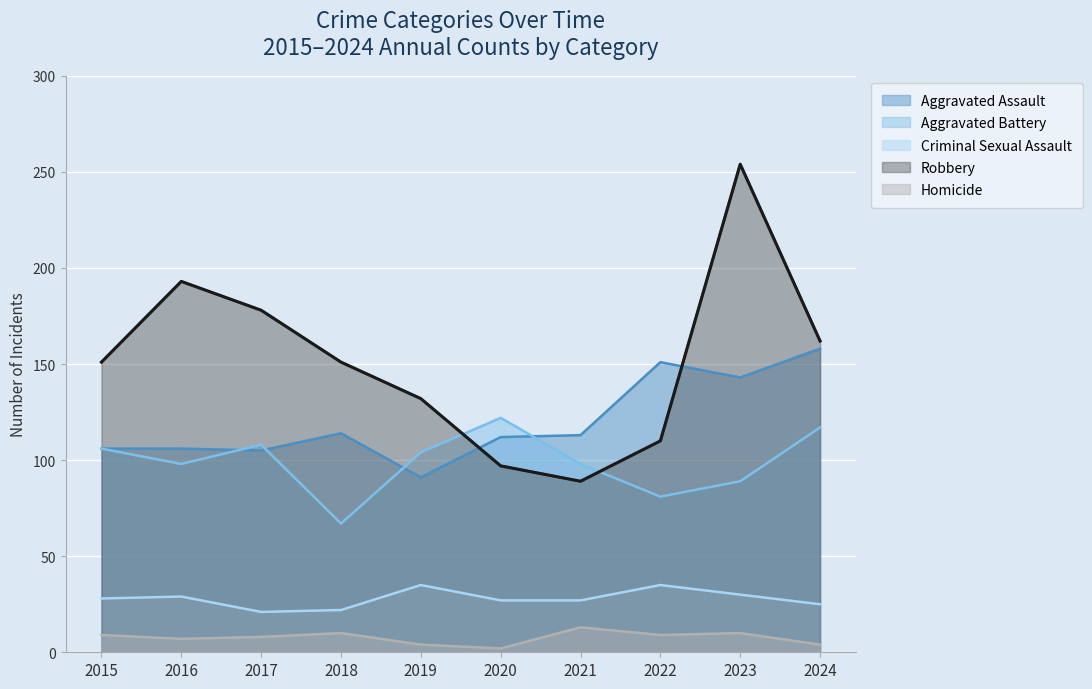

What is the smallest value displayed?

2